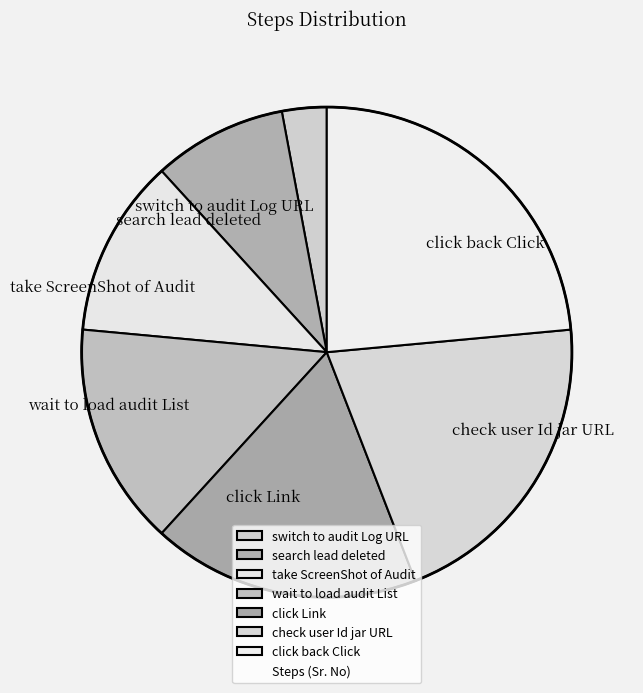

Which slice is the smallest?

switch to audit Log URL